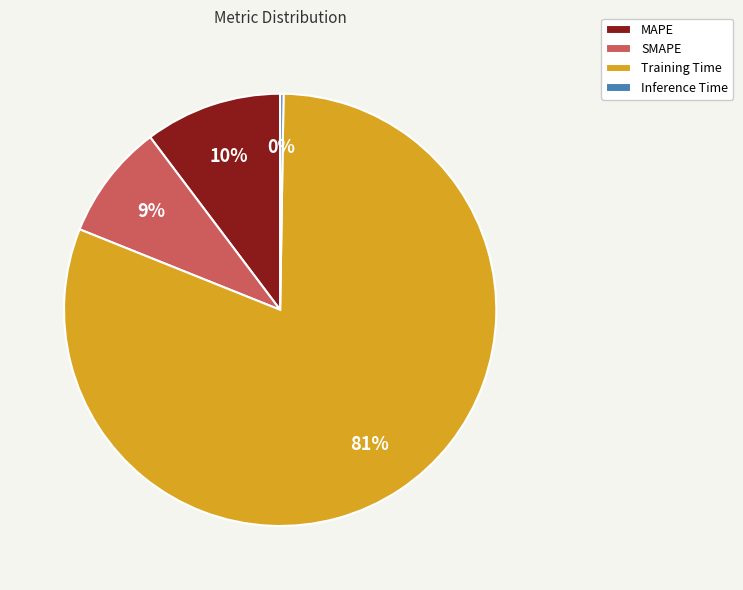

To the nearest percent, what percentage of the pie is Training Time?

81%